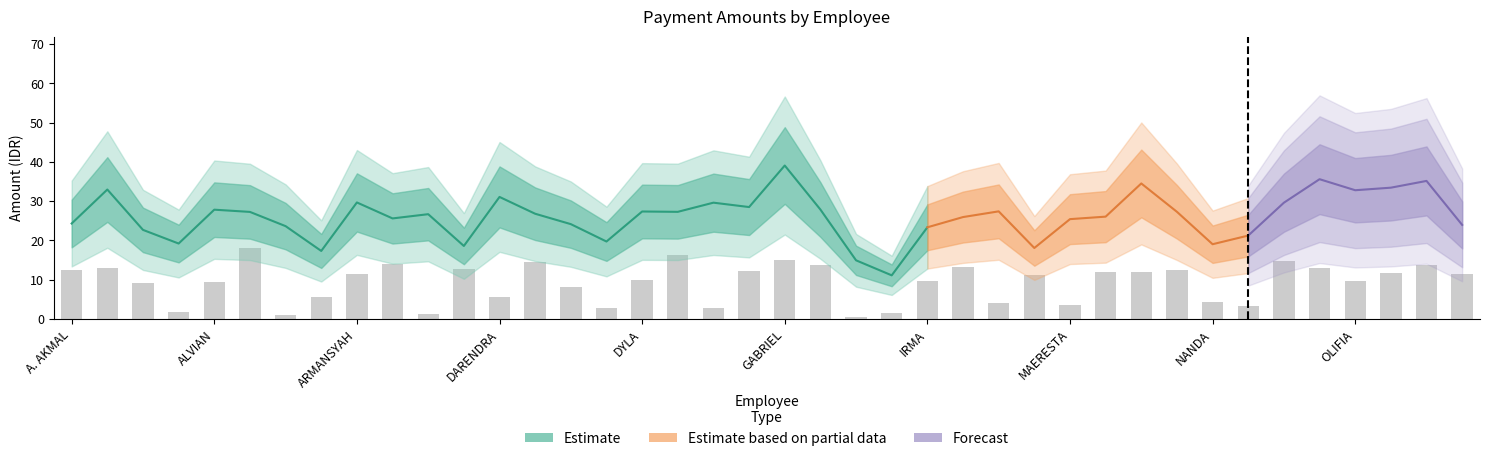

How many data points does each series have?

40